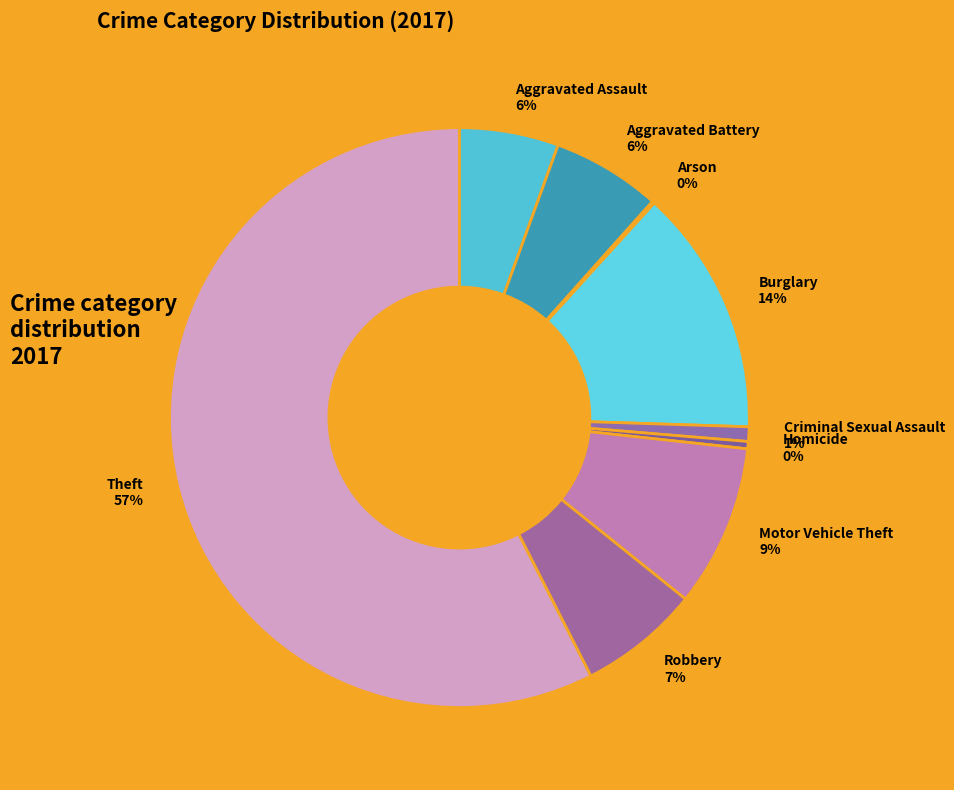

Is it true that Burglary is 14% of the pie?

True